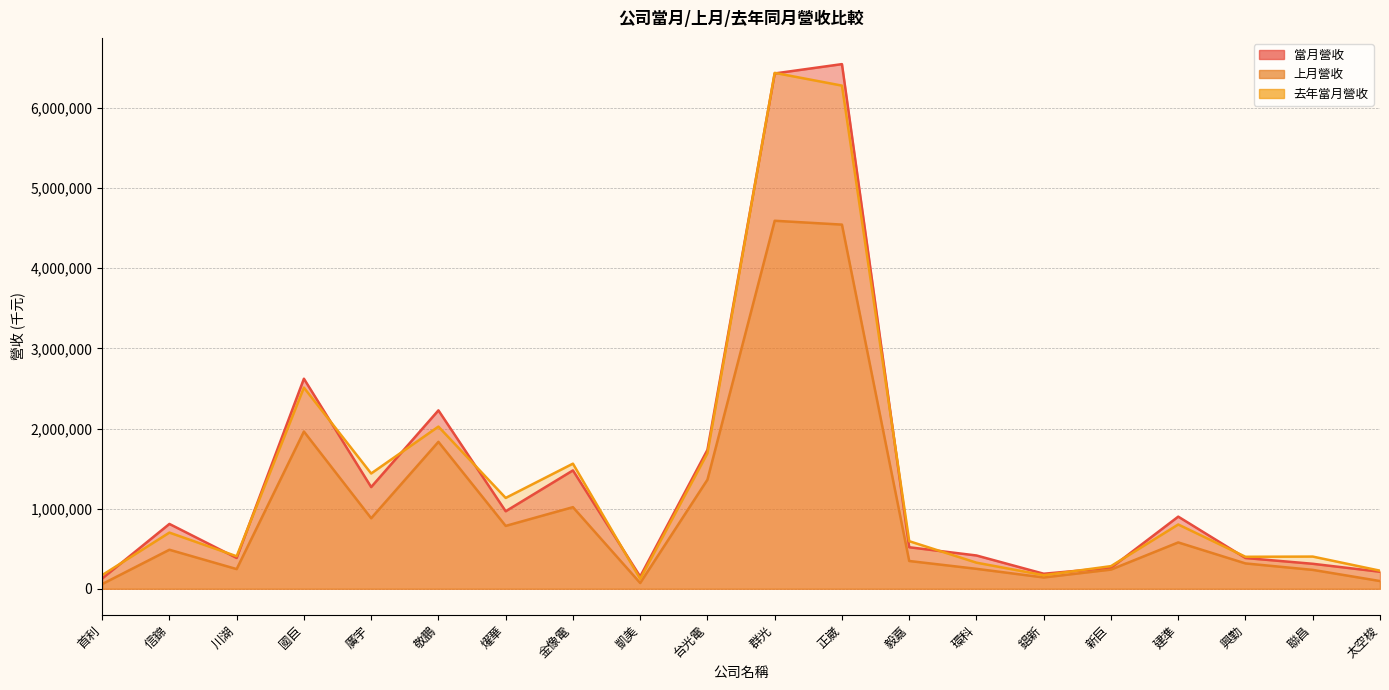

Which series changed the most between 川湖 and 廣宇?

去年當月營收